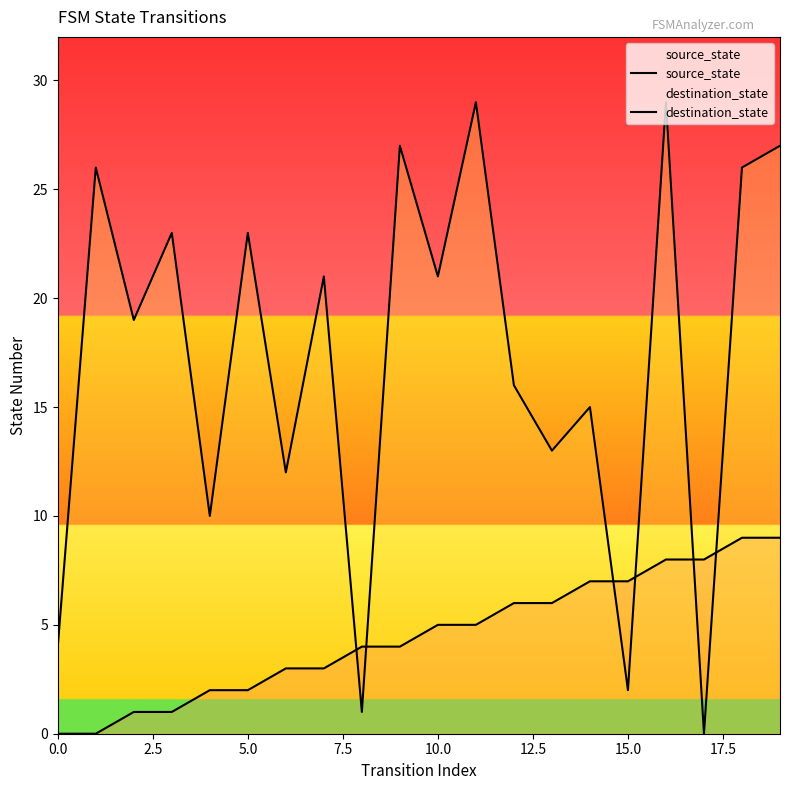

What position from the left is 10?

11